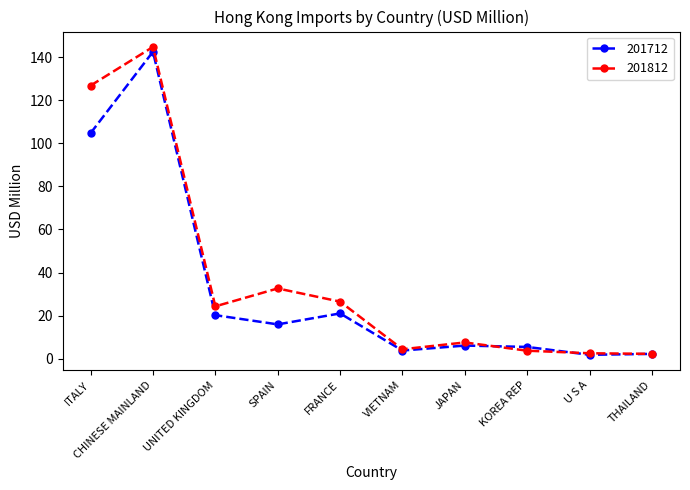

At which category is the sum across all series the highest?

CHINESE MAINLAND